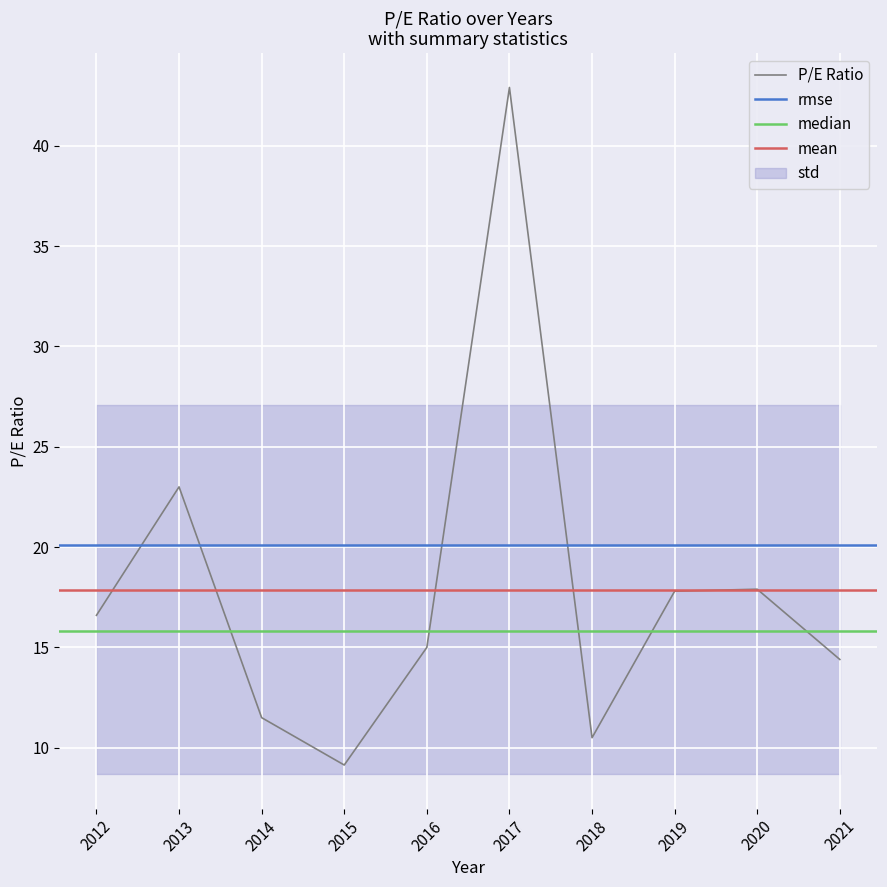

True or false: the data has more than 1 interior local peaks.

True